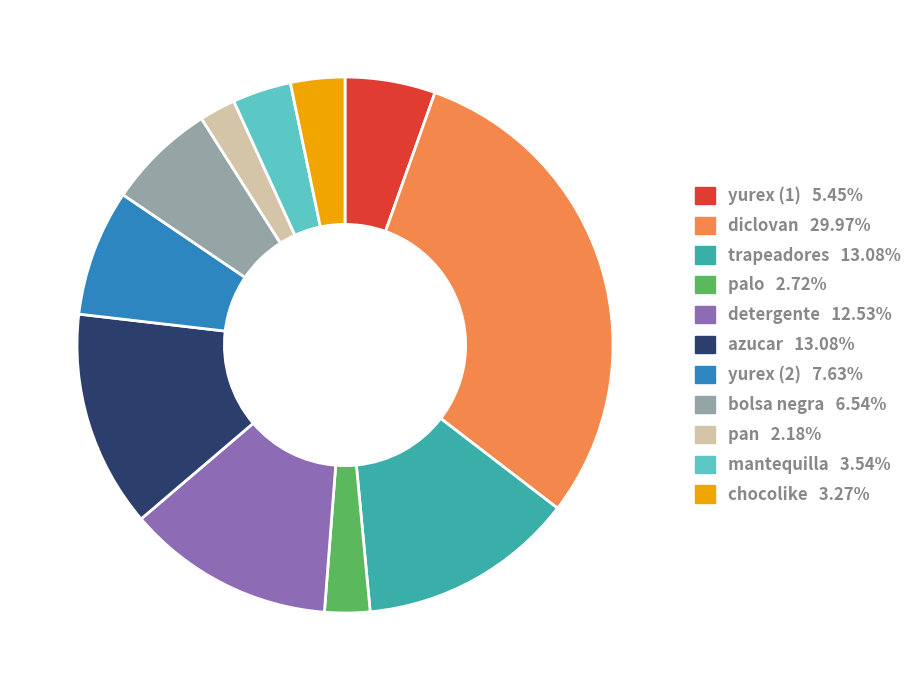

Is it true that diclovan is 37% of the pie?

False